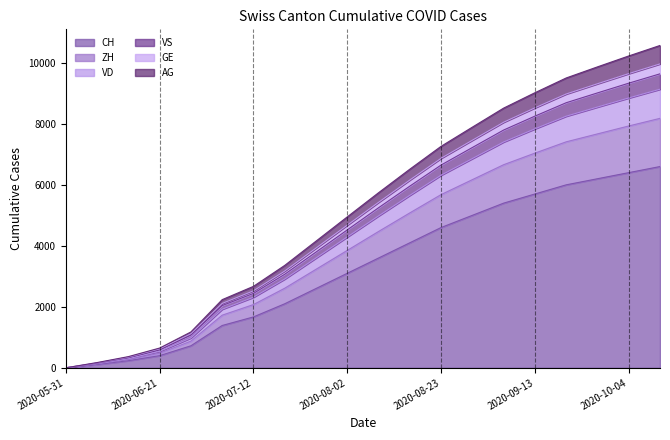

Is it true that VS equals 3925 at 2020-07-26?

True